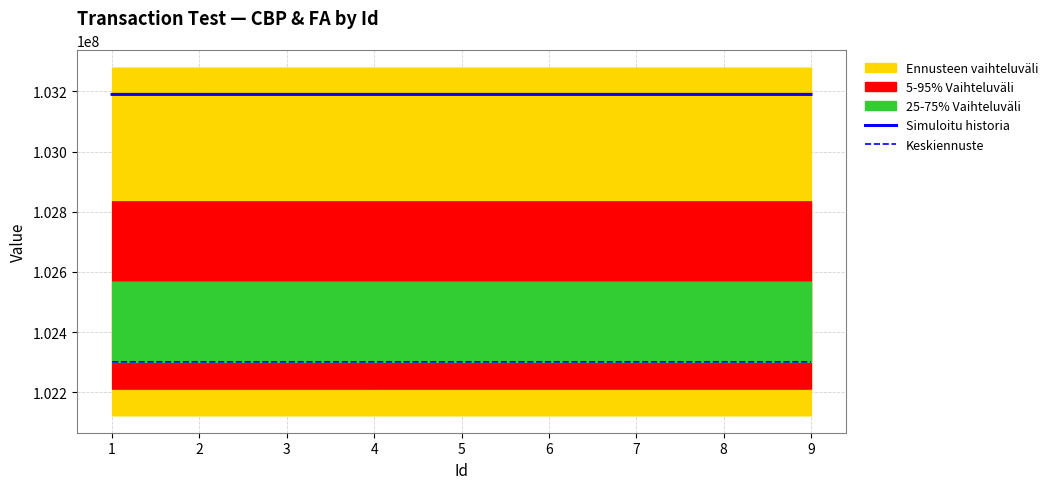

Rank the categories by Keskiennuste value from highest to lowest.

9, 8, 7, 6, 5, 4, 3, 2, 1